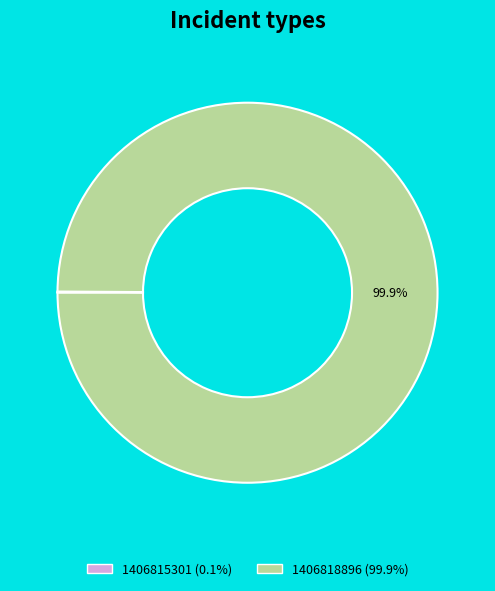

Which category accounts for the majority?

1406818896